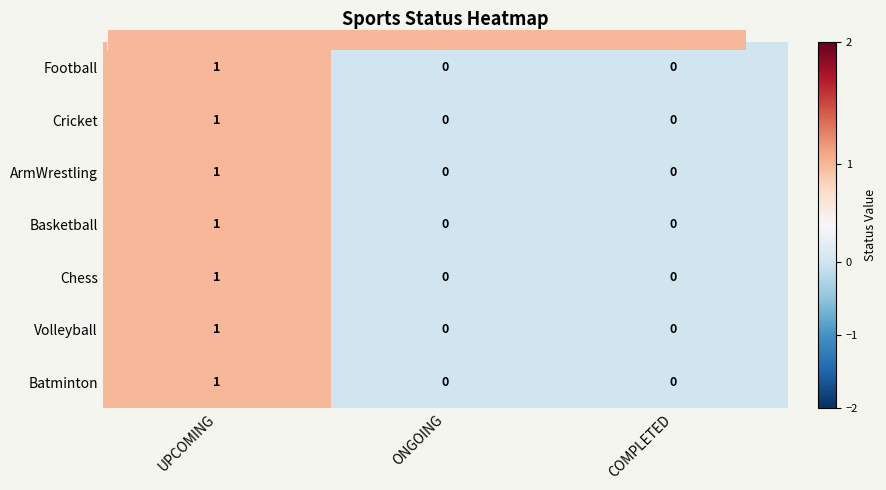

What is the greatest value displayed?

1